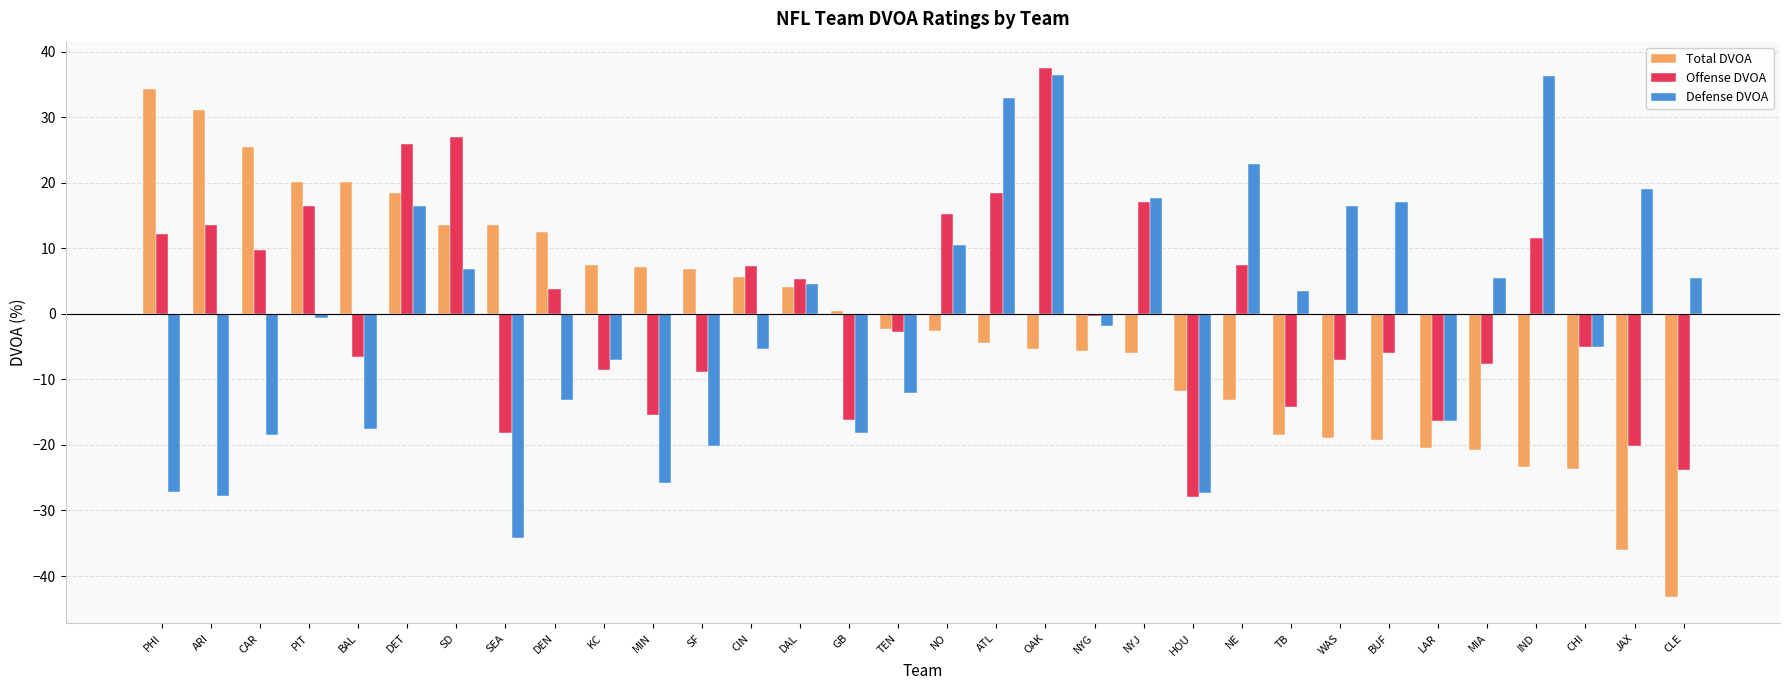

What is the difference between the maximum and minimum values in the Total DVOA series?

77.5